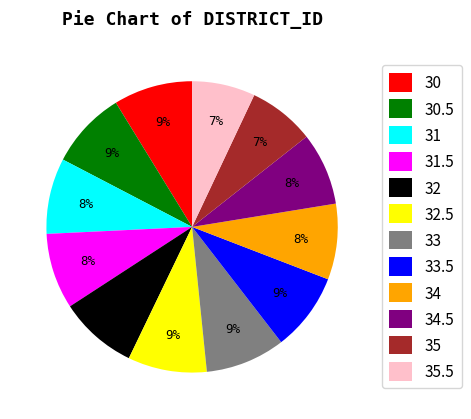

To the nearest percent, what portion does 31.5 represent?

8%